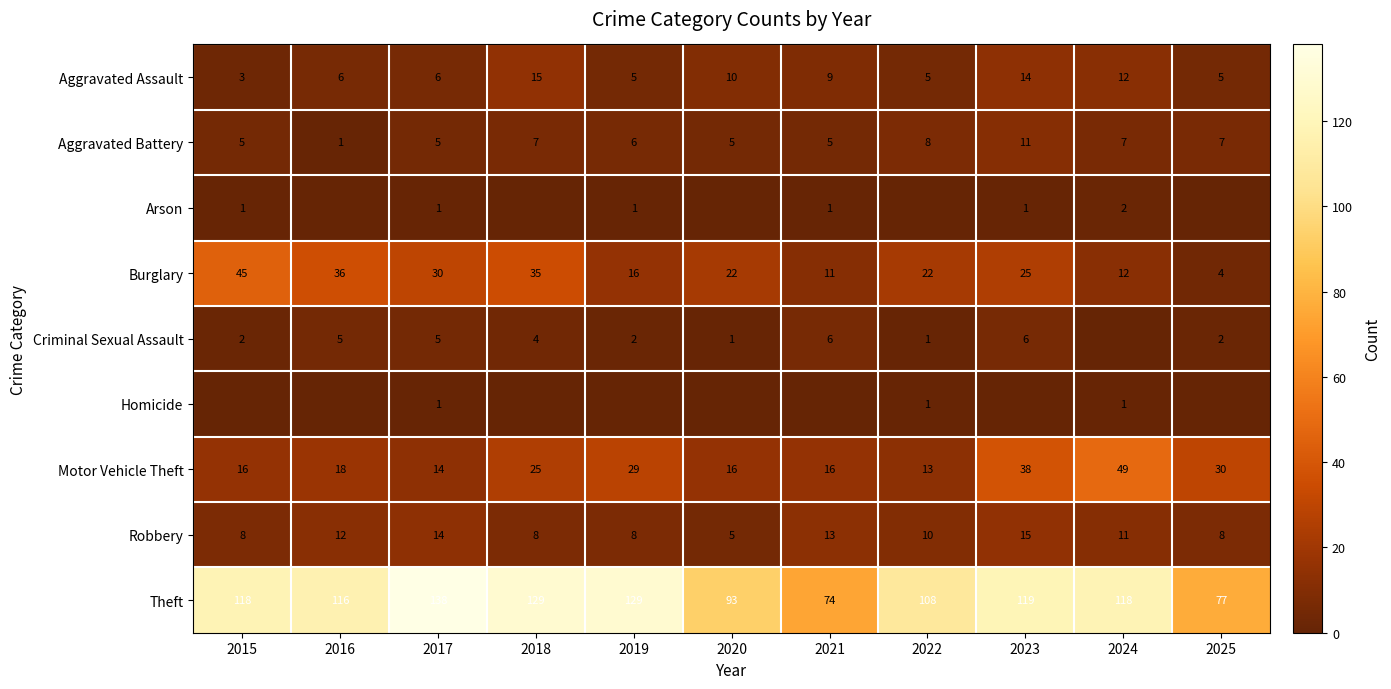

Is the value of Burglary at 2019 greater than the value of Aggravated Assault at 2017?

Yes